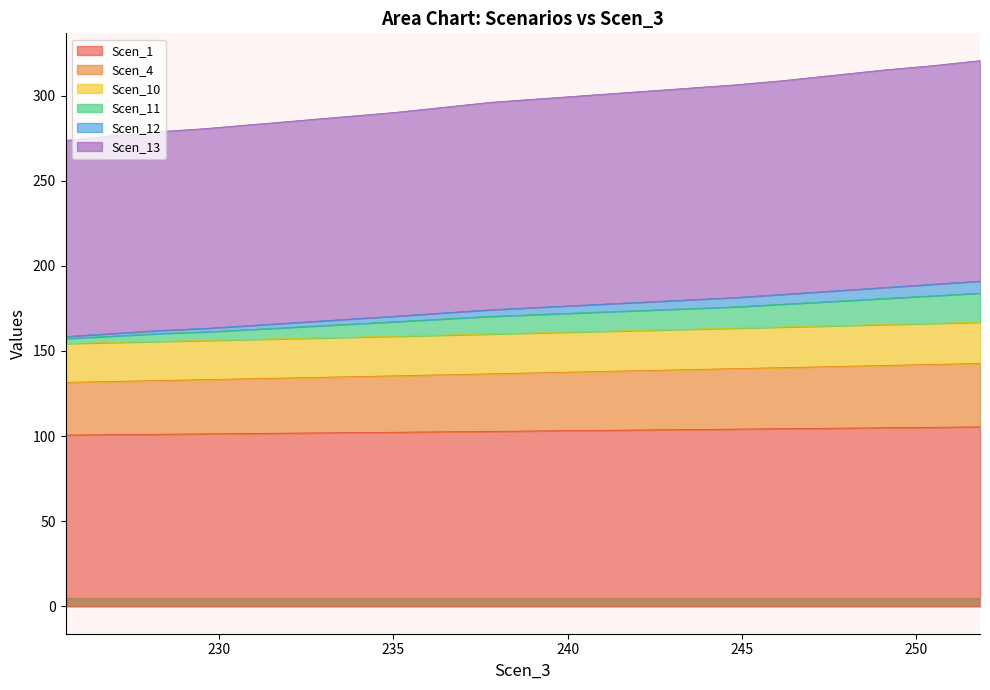

The Scen_12 series shows 442.8 at 235.0303639615242. True or false?

False